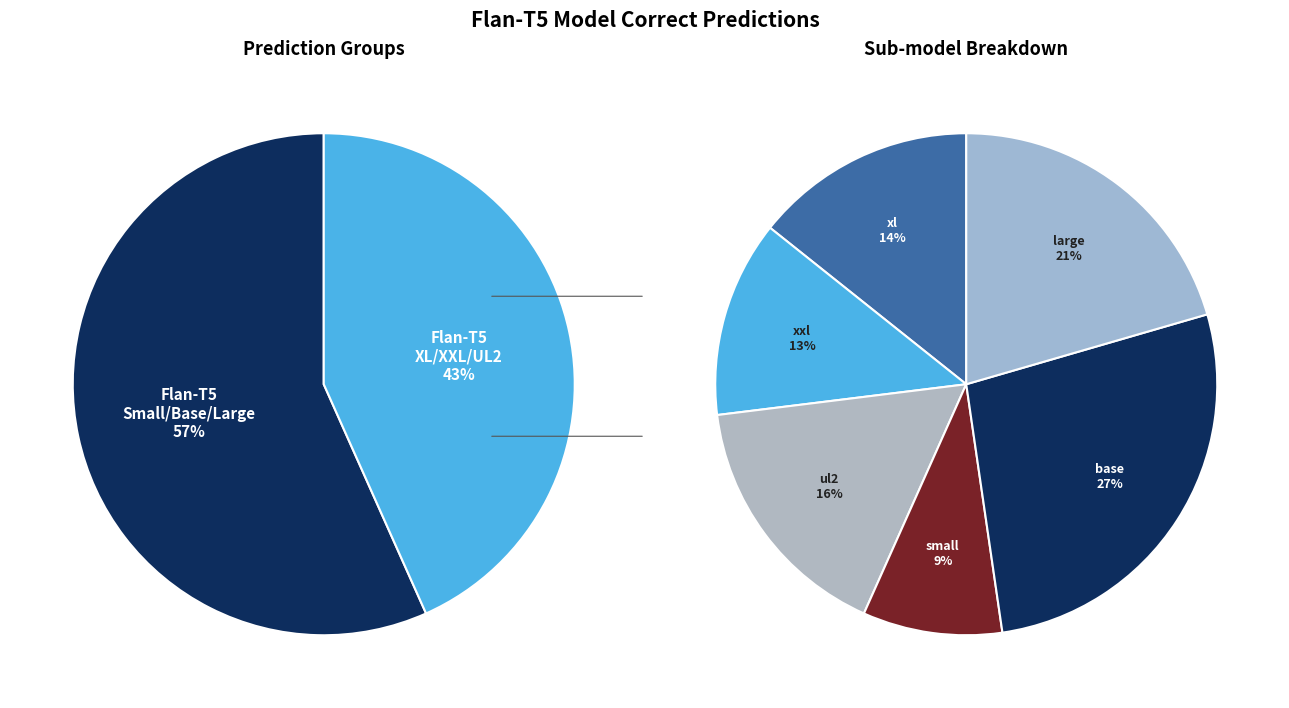

Count the number of slices in the pie.

6